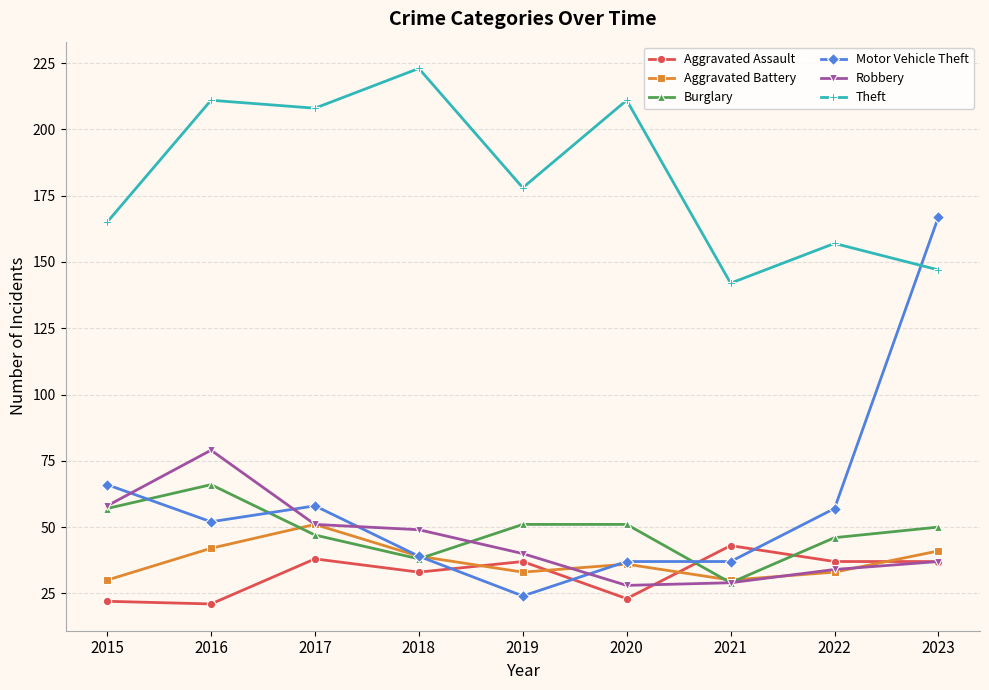

Reading left to right, list all the values displayed in this chart.

Aggravated Assault: 22	21	38	33	37	23	43	37	37
Aggravated Battery: 30	42	51	39	33	36	30	33	41
Burglary: 57	66	47	38	51	51	29	46	50
Motor Vehicle Theft: 66	52	58	39	24	37	37	57	167
Robbery: 58	79	51	49	40	28	29	34	37
Theft: 165	211	208	223	178	211	142	157	147